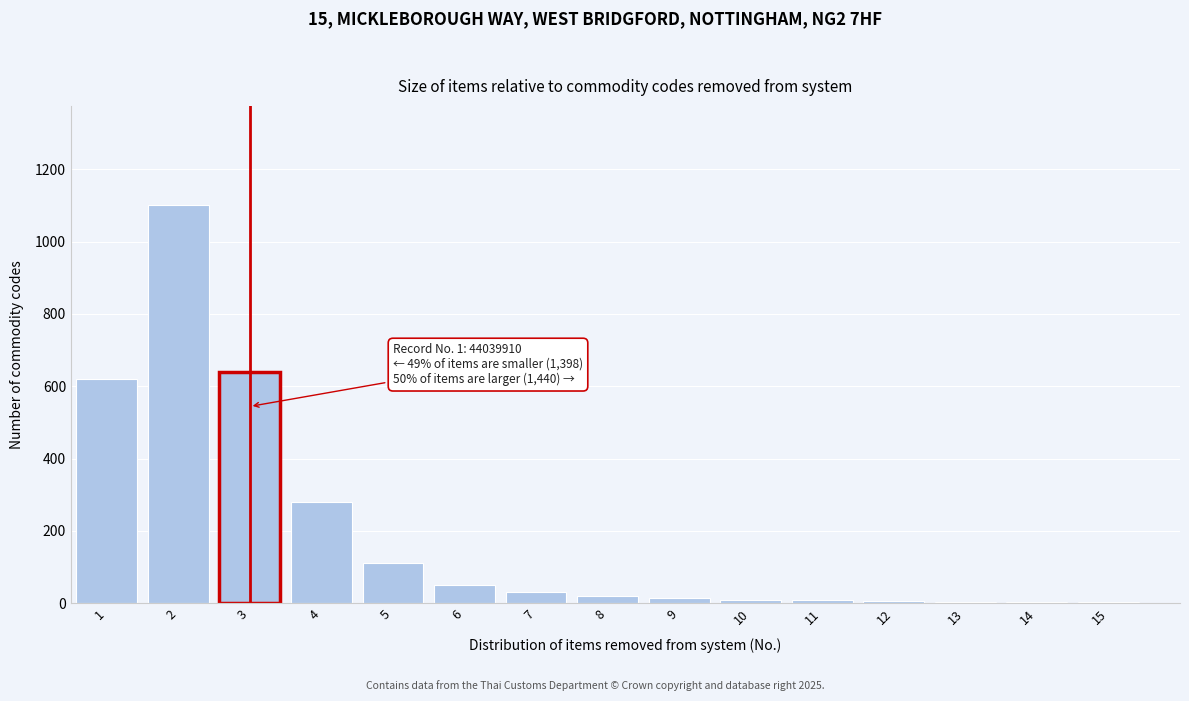

Approximately how many times larger is the value at 7 compared to 5?

0.3